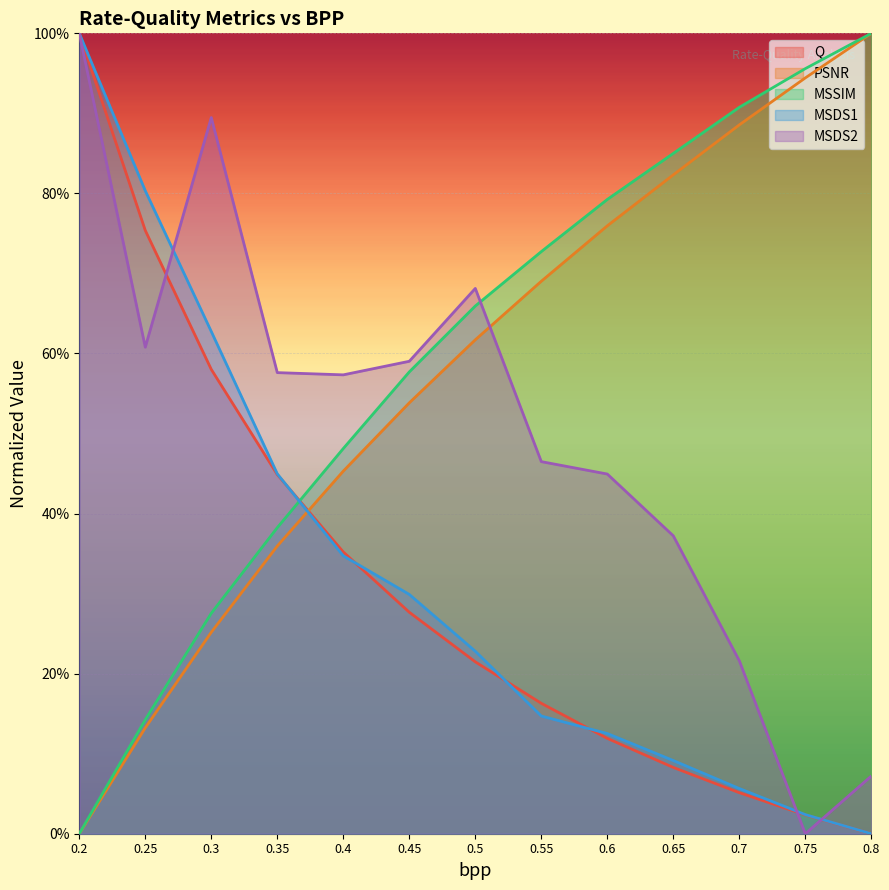

At which label does Q reach its minimum?

0.8